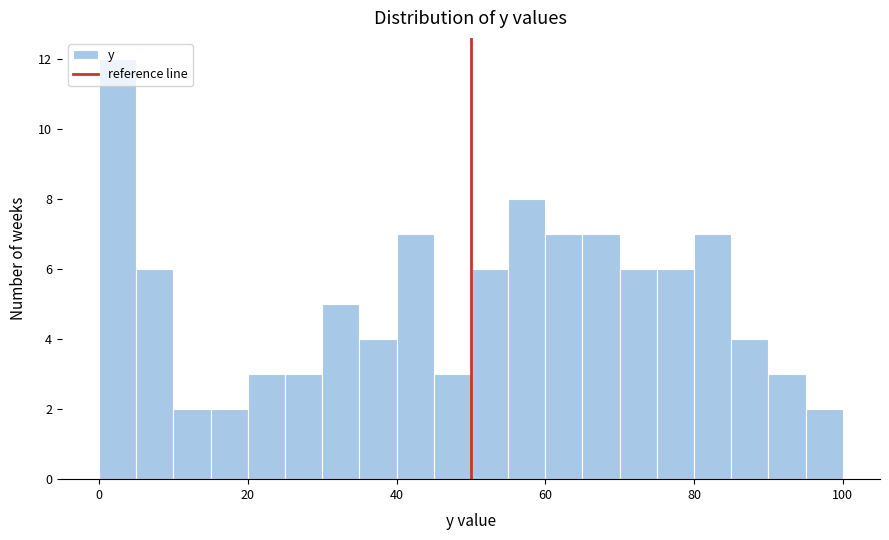

Read against the x-axis, roughly where is the centre of the tallest bar?

2